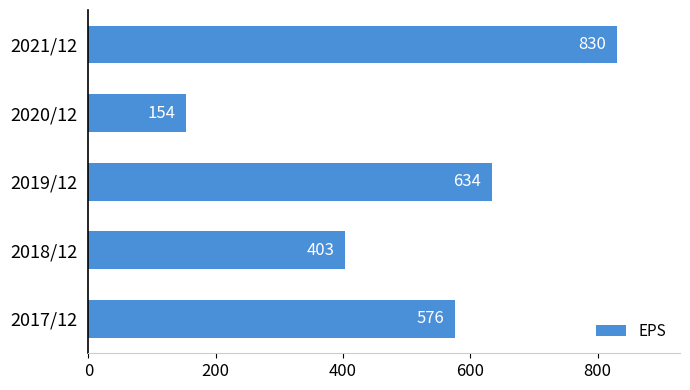

The chart shows a value of 201 at 2017/12. True or false?

False